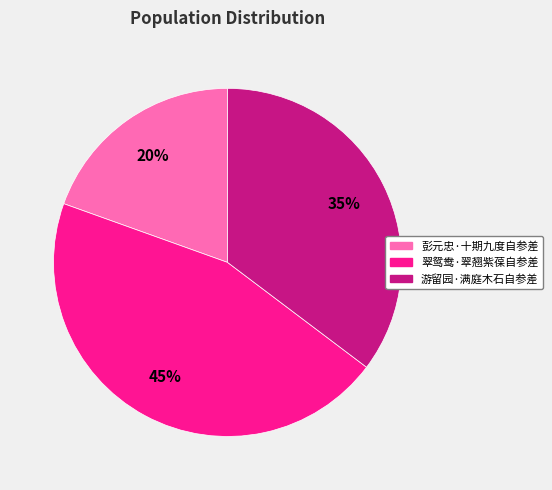

Which has a higher value, 翠鸳鸯·翠翘紫葆自参差 or 游留园·满庭木石自参差?

翠鸳鸯·翠翘紫葆自参差